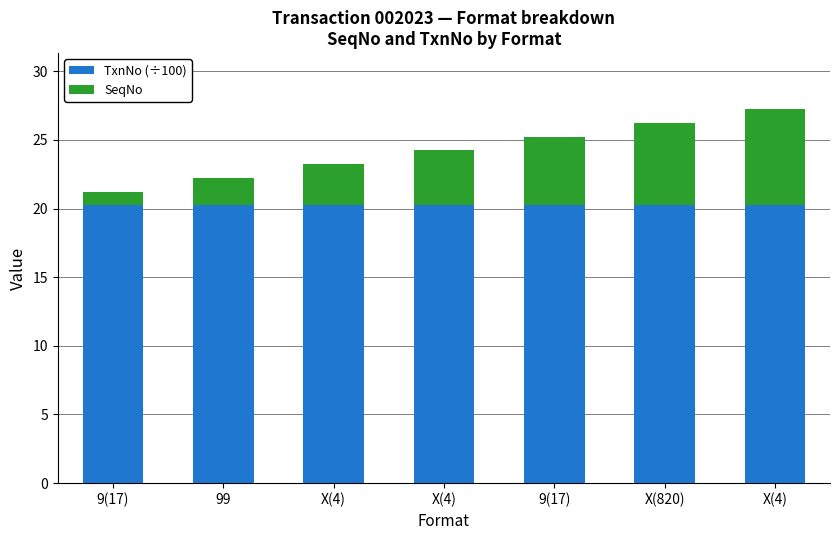

What is the total value across all series at X(4)?

23.2